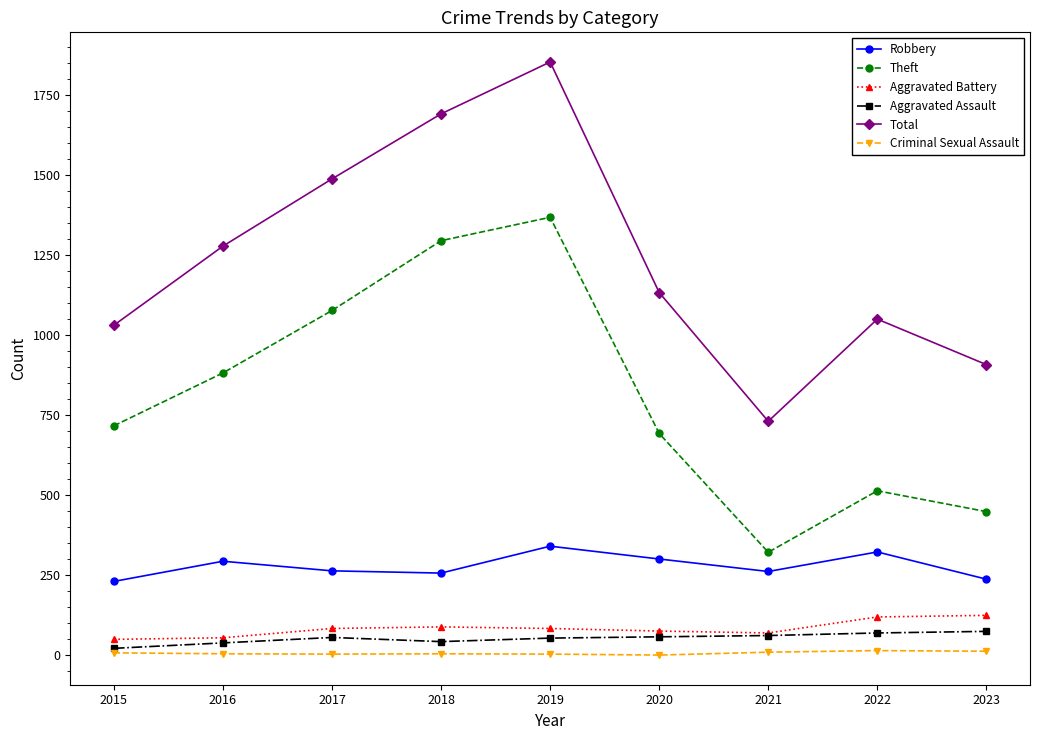

In Criminal Sexual Assault, how many points are lower than both neighbors (excluding endpoints)?

2